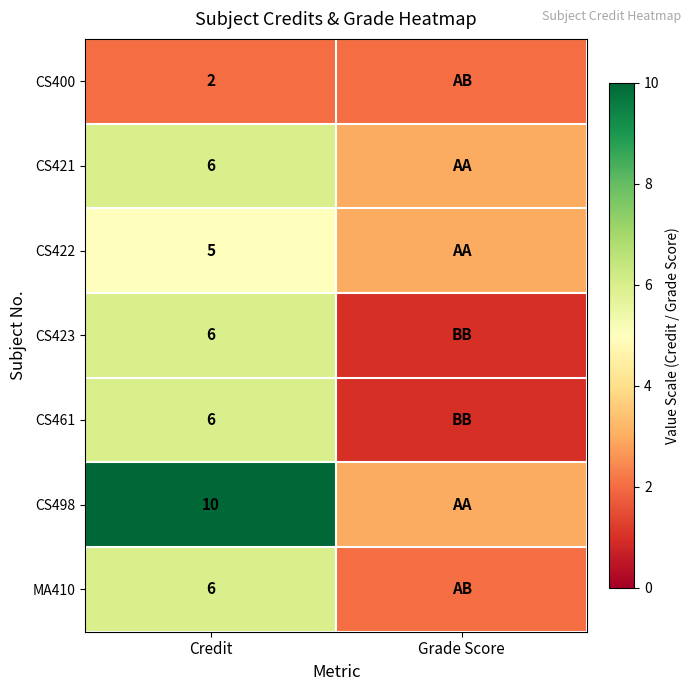

Is it true that CS400 equals 2 at Credit?

True